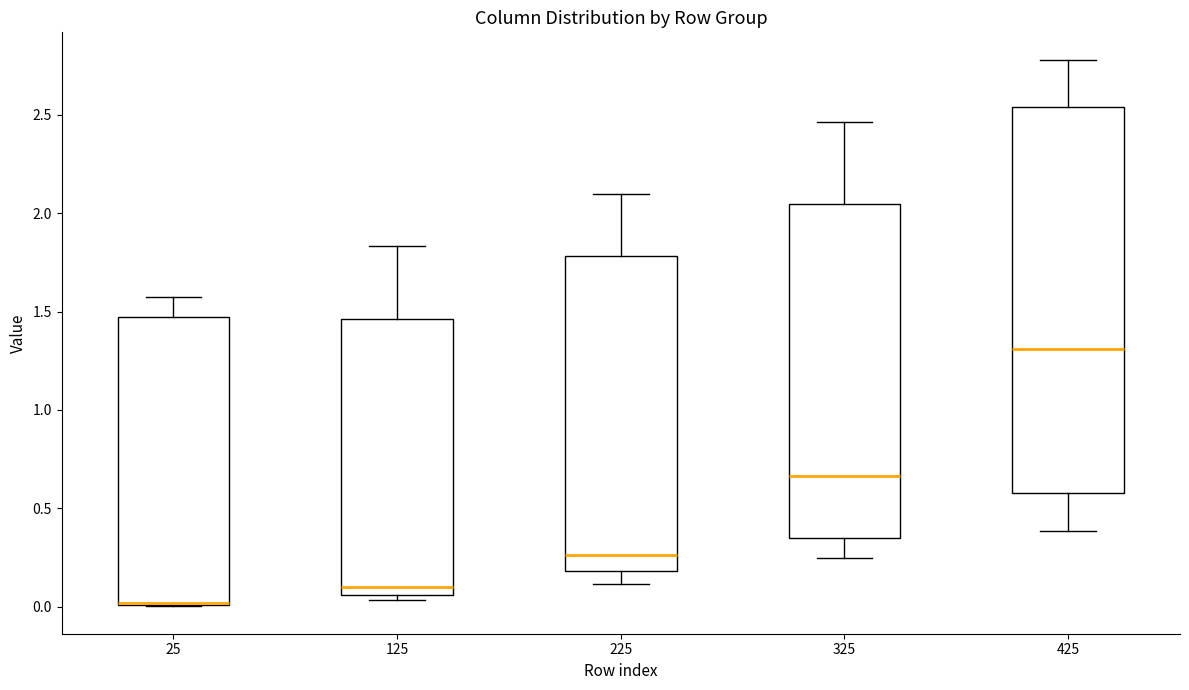

Where is the upper edge of the box at x = 125 on the y-axis? The values are not printed on the chart, so give them approximately, as read against the axis.

1.45